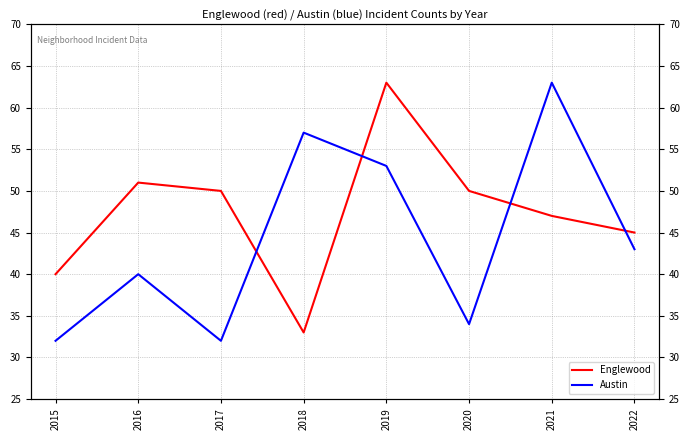

How many categories are shown in the chart?

8